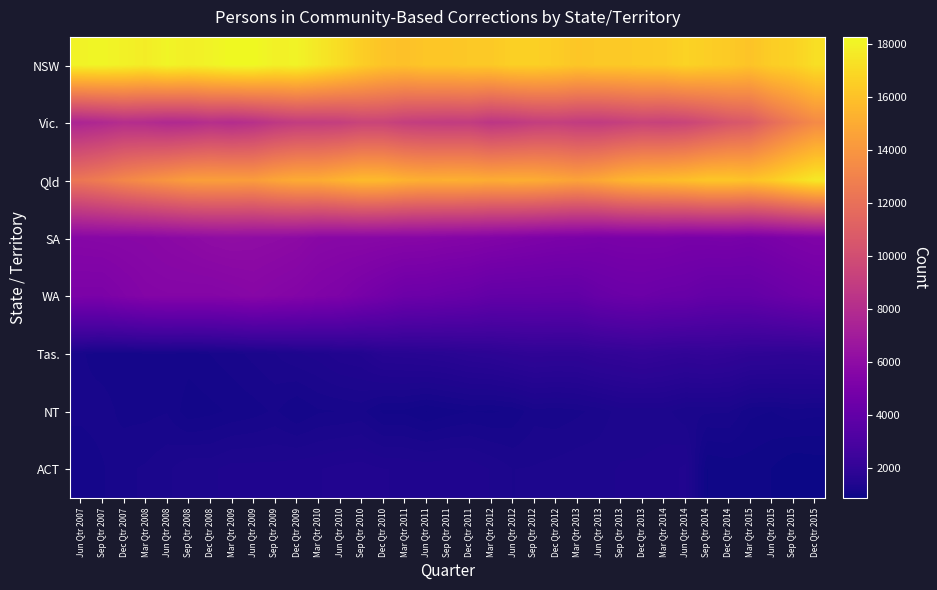

Reading right to left, what are all the values shown in this chart?

NSW: Dec Qtr 2015=17215	Sep Qtr 2015=16697	Jun Qtr 2015=16525	Mar Qtr 2015=16099	Dec Qtr 2014=16398	Sep Qtr 2014=16550	Jun Qtr 2014=16746	Mar Qtr 2014=16474	Dec Qtr 2013=16418	Sep Qtr 2013=16333	Jun Qtr 2013=16334	Mar Qtr 2013=16219	Dec Qtr 2012=16481	Sep Qtr 2012=16611	Jun Qtr 2012=16621	Mar Qtr 2012=16335	Dec Qtr 2011=16320	Sep Qtr 2011=16215	Jun Qtr 2011=16210	Mar Qtr 2011=15982	Dec Qtr 2010=16127	Sep Qtr 2010=16549	Jun Qtr 2010=17127	Mar Qtr 2010=17602	Dec Qtr 2009=18032	Sep Qtr 2009=17966	Jun Qtr 2009=18269	Mar Qtr 2009=18280	Dec Qtr 2008=18052	Sep Qtr 2008=17898	Jun Qtr 2008=18089	Mar Qtr 2008=17777	Dec Qtr 2007=17980	Sep Qtr 2007=18107	Jun Qtr 2007=18061
Vic.: Dec Qtr 2015=13409	Sep Qtr 2015=12650	Jun Qtr 2015=11756	Mar Qtr 2015=10743	Dec Qtr 2014=10444	Sep Qtr 2014=9928	Jun Qtr 2014=9454	Mar Qtr 2014=9290	Dec Qtr 2013=9384	Sep Qtr 2013=9134	Jun Qtr 2013=8897	Mar Qtr 2013=8944	Dec Qtr 2012=9145	Sep Qtr 2012=9048	Jun Qtr 2012=8739	Mar Qtr 2012=8581	Dec Qtr 2011=8978	Sep Qtr 2011=8937	Jun Qtr 2011=8989	Mar Qtr 2011=9115	Dec Qtr 2010=9433	Sep Qtr 2010=9438	Jun Qtr 2010=9108	Mar Qtr 2010=9012	Dec Qtr 2009=8969	Sep Qtr 2009=8685	Jun Qtr 2009=8249	Mar Qtr 2009=8012	Dec Qtr 2008=8150	Sep Qtr 2008=7874	Jun Qtr 2008=7787	Mar Qtr 2008=7989	Dec Qtr 2007=8069	Sep Qtr 2007=7769	Jun Qtr 2007=7552
Qld: Dec Qtr 2015=17620	Sep Qtr 2015=17086	Jun Qtr 2015=16485	Mar Qtr 2015=16068	Dec Qtr 2014=16225	Sep Qtr 2014=16228	Jun Qtr 2014=15931	Mar Qtr 2014=15757	Dec Qtr 2013=15662	Sep Qtr 2013=15400	Jun Qtr 2013=14903	Mar Qtr 2013=14629	Dec Qtr 2012=14881	Sep Qtr 2012=15093	Jun Qtr 2012=15146	Mar Qtr 2012=15064	Dec Qtr 2011=15205	Sep Qtr 2011=15248	Jun Qtr 2011=15175	Mar Qtr 2011=15332	Dec Qtr 2010=15665	Sep Qtr 2010=15714	Jun Qtr 2010=15388	Mar Qtr 2010=15035	Dec Qtr 2009=15023	Sep Qtr 2009=14742	Jun Qtr 2009=14339	Mar Qtr 2009=14411	Dec Qtr 2008=14443	Sep Qtr 2008=14385	Jun Qtr 2008=14009	Mar Qtr 2008=13645	Dec Qtr 2007=13253	Sep Qtr 2007=12752	Jun Qtr 2007=12365
SA: Dec Qtr 2015=5332	Sep Qtr 2015=5218	Jun Qtr 2015=5071	Mar Qtr 2015=4955	Dec Qtr 2014=5033	Sep Qtr 2014=5001	Jun Qtr 2014=4986	Mar Qtr 2014=5089	Dec Qtr 2013=5074	Sep Qtr 2013=5060	Jun Qtr 2013=5012	Mar Qtr 2013=5105	Dec Qtr 2012=5147	Sep Qtr 2012=5239	Jun Qtr 2012=5336	Mar Qtr 2012=5424	Dec Qtr 2011=5514	Sep Qtr 2011=5558	Jun Qtr 2011=5637	Mar Qtr 2011=5660	Dec Qtr 2010=5691	Sep Qtr 2010=5731	Jun Qtr 2010=5715	Mar Qtr 2010=5761	Dec Qtr 2009=5934	Sep Qtr 2009=6008	Jun Qtr 2009=6050	Mar Qtr 2009=6093	Dec Qtr 2008=6045	Sep Qtr 2008=5926	Jun Qtr 2008=5840	Mar Qtr 2008=5742	Dec Qtr 2007=5712	Sep Qtr 2007=5683	Jun Qtr 2007=5653
WA: Dec Qtr 2015=4560	Sep Qtr 2015=4427	Jun Qtr 2015=4260	Mar Qtr 2015=4100	Dec Qtr 2014=4077	Sep Qtr 2014=4106	Jun Qtr 2014=4285	Mar Qtr 2014=4321	Dec Qtr 2013=4431	Sep Qtr 2013=4392	Jun Qtr 2013=4266	Mar Qtr 2013=4013	Dec Qtr 2012=4019	Sep Qtr 2012=4037	Jun Qtr 2012=4041	Mar Qtr 2012=4056	Dec Qtr 2011=4248	Sep Qtr 2011=4328	Jun Qtr 2011=4438	Mar Qtr 2011=4473	Dec Qtr 2010=4730	Sep Qtr 2010=4966	Jun Qtr 2010=5217	Mar Qtr 2010=5339	Dec Qtr 2009=5488	Sep Qtr 2009=5585	Jun Qtr 2009=5699	Mar Qtr 2009=5608	Dec Qtr 2008=5547	Sep Qtr 2008=5557	Jun Qtr 2008=5558	Mar Qtr 2008=5518	Dec Qtr 2007=5354	Sep Qtr 2007=5150	Jun Qtr 2007=5160
Tas.: Dec Qtr 2015=1937	Sep Qtr 2015=1903	Jun Qtr 2015=1932	Mar Qtr 2015=1942	Dec Qtr 2014=2021	Sep Qtr 2014=2071	Jun Qtr 2014=2021	Mar Qtr 2014=2062	Dec Qtr 2013=2124	Sep Qtr 2013=2058	Jun Qtr 2013=2025	Mar Qtr 2013=1933	Dec Qtr 2012=1930	Sep Qtr 2012=1955	Jun Qtr 2012=1907	Mar Qtr 2012=1833	Dec Qtr 2011=1796	Sep Qtr 2011=1730	Jun Qtr 2011=1700	Mar Qtr 2011=1675	Dec Qtr 2010=1660	Sep Qtr 2010=1509	Jun Qtr 2010=1478	Mar Qtr 2010=1391	Dec Qtr 2009=1355	Sep Qtr 2009=1291	Jun Qtr 2009=1247	Mar Qtr 2009=1195	Dec Qtr 2008=1158	Sep Qtr 2008=1121	Jun Qtr 2008=1150	Mar Qtr 2008=1144	Dec Qtr 2007=1111	Sep Qtr 2007=1120	Jun Qtr 2007=1166
NT: Dec Qtr 2015=1109	Sep Qtr 2015=1127	Jun Qtr 2015=1088	Mar Qtr 2015=1105	Dec Qtr 2014=1233	Sep Qtr 2014=1235	Jun Qtr 2014=1241	Mar Qtr 2014=1319	Dec Qtr 2013=1318	Sep Qtr 2013=1322	Jun Qtr 2013=1250	Mar Qtr 2013=1209	Dec Qtr 2012=1180	Sep Qtr 2012=1199	Jun Qtr 2012=1103	Mar Qtr 2012=1077	Dec Qtr 2011=1089	Sep Qtr 2011=1059	Jun Qtr 2011=1016	Mar Qtr 2011=1072	Dec Qtr 2010=1072	Sep Qtr 2010=1176	Jun Qtr 2010=1156	Mar Qtr 2010=1147	Dec Qtr 2009=1085	Sep Qtr 2009=1167	Jun Qtr 2009=1126	Mar Qtr 2009=1100	Dec Qtr 2008=1068	Sep Qtr 2008=1044	Jun Qtr 2008=1152	Mar Qtr 2008=1136	Dec Qtr 2007=1134	Sep Qtr 2007=1187	Jun Qtr 2007=1175
ACT: Dec Qtr 2015=901	Sep Qtr 2015=884	Jun Qtr 2015=950	Mar Qtr 2015=982	Dec Qtr 2014=972	Sep Qtr 2014=951	Jun Qtr 2014=1445	Mar Qtr 2014=1390	Dec Qtr 2013=1370	Sep Qtr 2013=1365	Jun Qtr 2013=1343	Mar Qtr 2013=1340	Dec Qtr 2012=1319	Sep Qtr 2012=1298	Jun Qtr 2012=1291	Mar Qtr 2012=1353	Dec Qtr 2011=1409	Sep Qtr 2011=1417	Jun Qtr 2011=1405	Mar Qtr 2011=1421	Dec Qtr 2010=1430	Sep Qtr 2010=1463	Jun Qtr 2010=1452	Mar Qtr 2010=1423	Dec Qtr 2009=1410	Sep Qtr 2009=1387	Jun Qtr 2009=1388	Mar Qtr 2009=1390	Dec Qtr 2008=1344	Sep Qtr 2008=1347	Jun Qtr 2008=1277	Mar Qtr 2008=1234	Dec Qtr 2007=1209	Sep Qtr 2007=1148	Jun Qtr 2007=1099